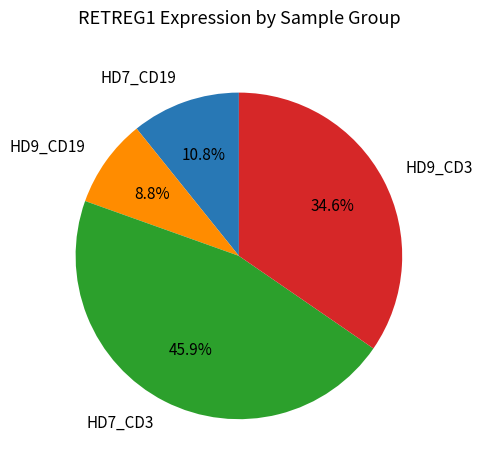

Between HD7_CD3 and HD7_CD19, which is larger?

HD7_CD3